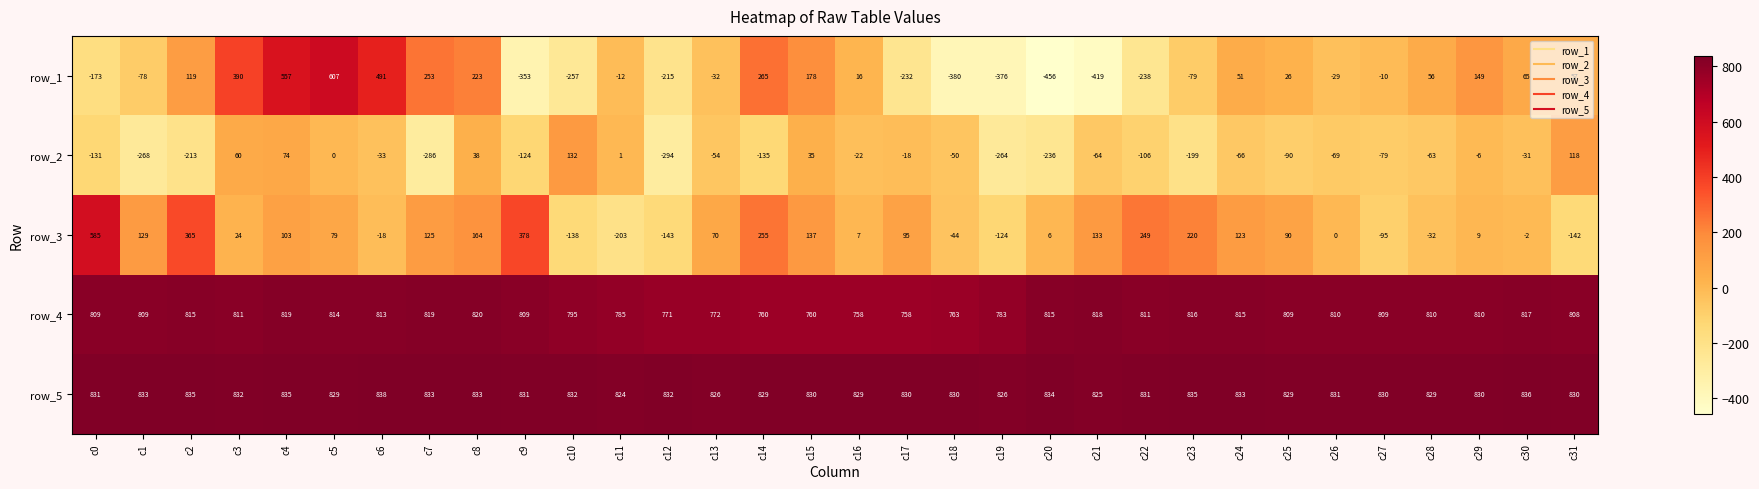

True or false: row_2 has a value of -264 at c19.

True